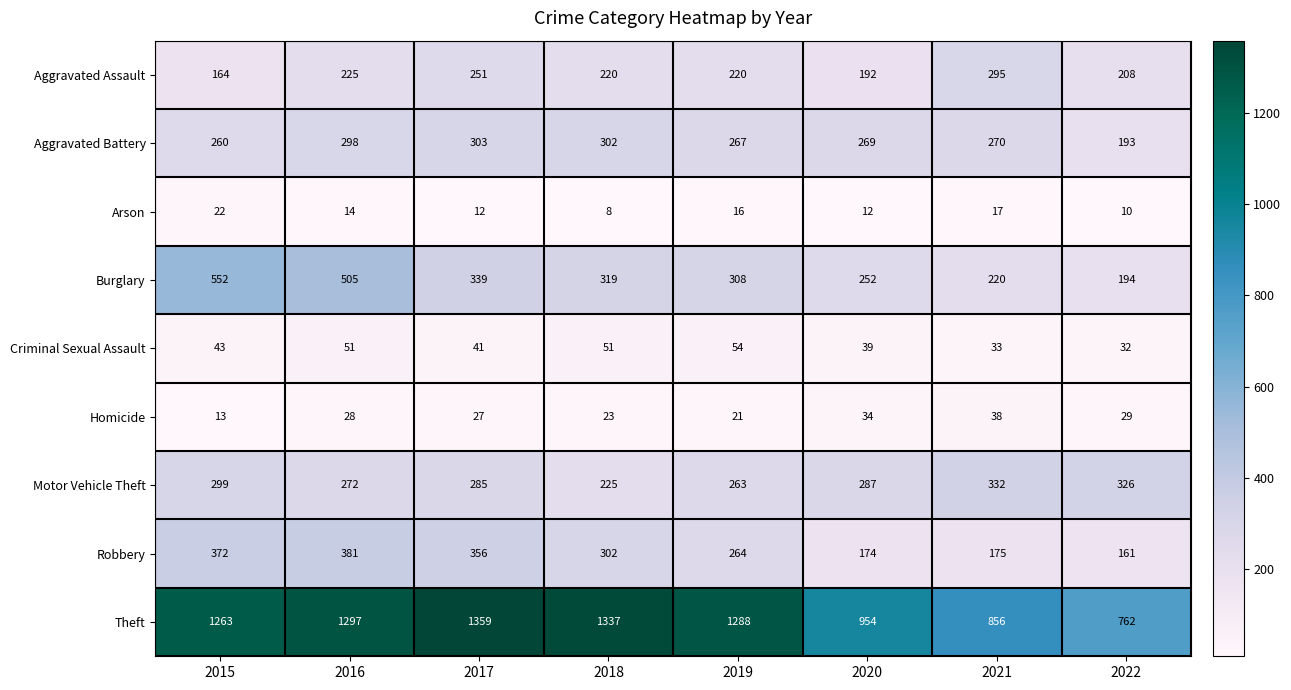

At how many categories does at least one series exceed 428?

8